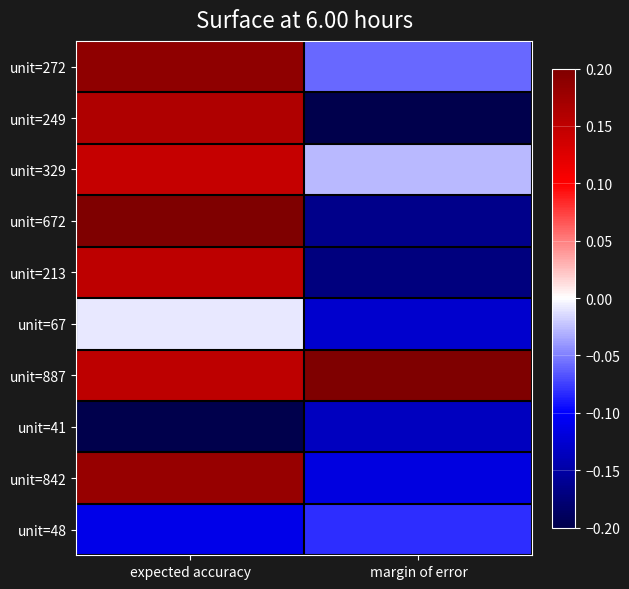

Which has a higher value, expected accuracy or margin of error?

expected accuracy